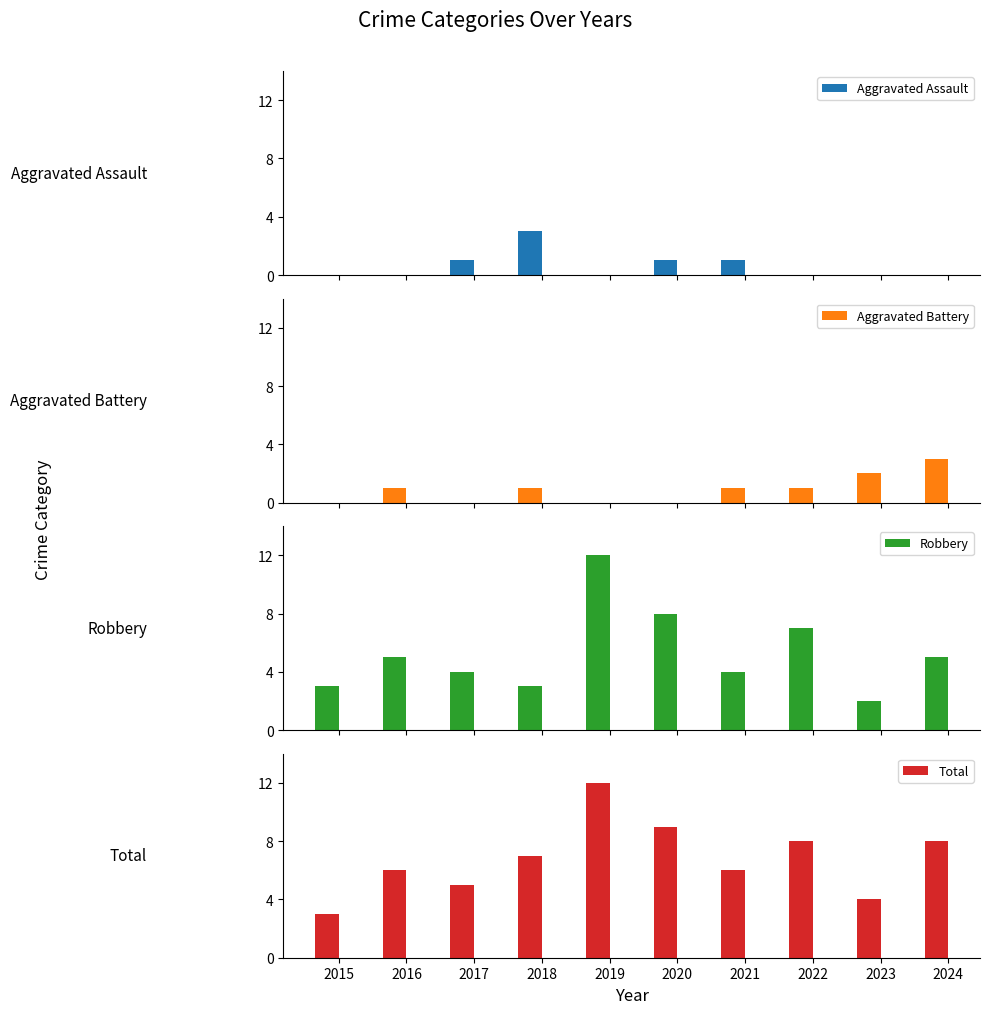

What is the value of the Aggravated Battery bar at the 9th from the left?

2